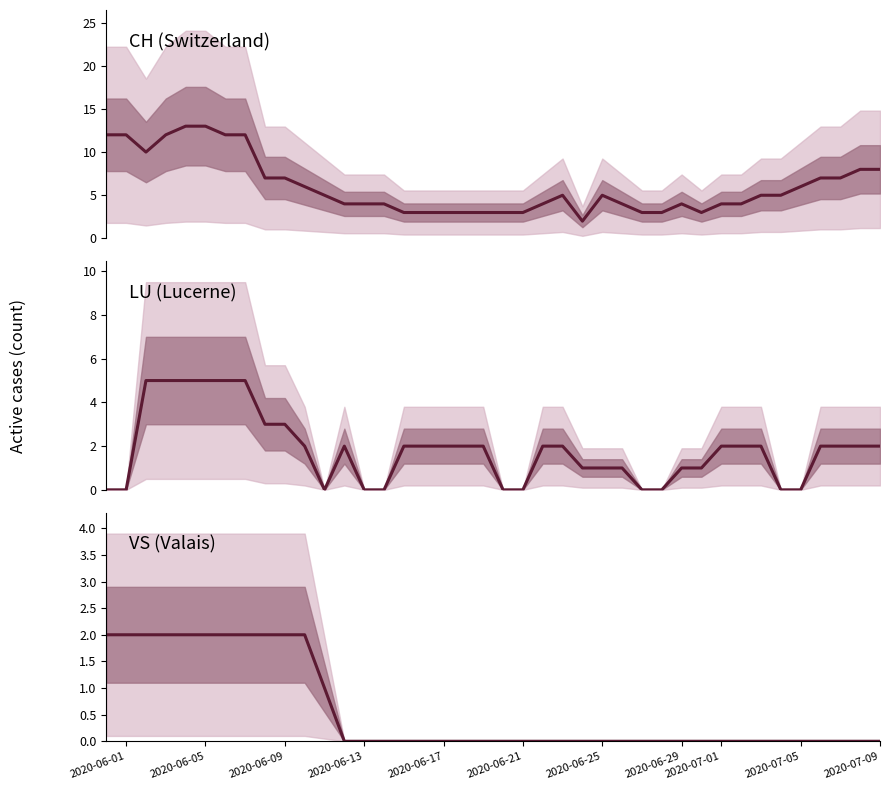

What are all the series names shown in the legend?

CH, LU, VS